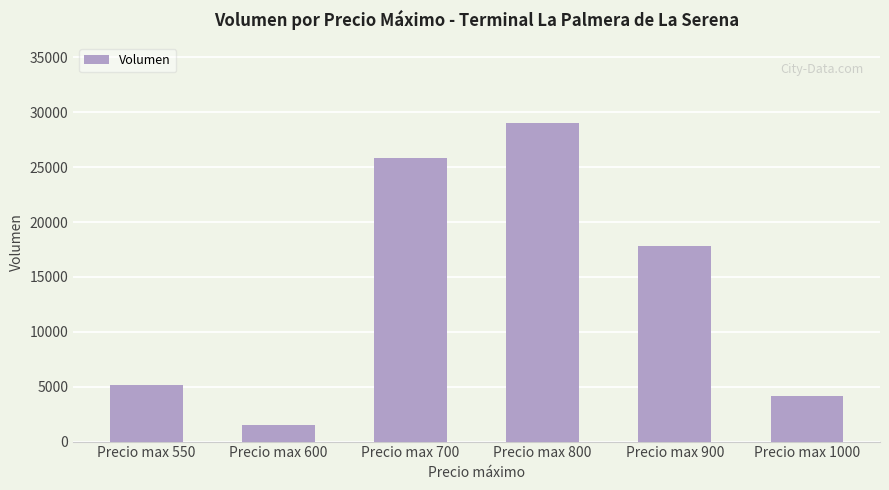

What is the sum of the values at Precio max 600 and Precio max 1000?

5640